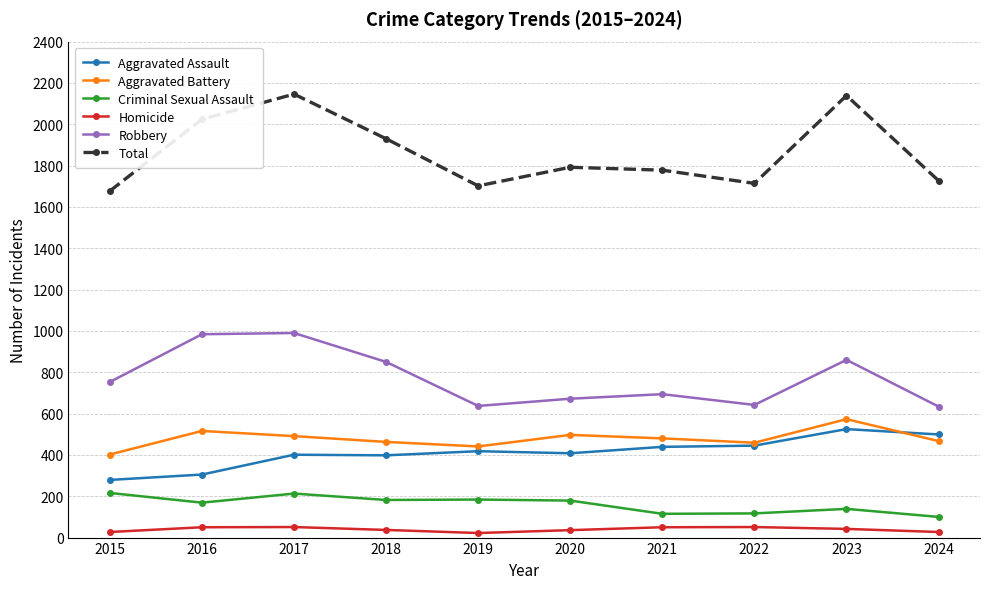

What is the greatest value displayed?

2146